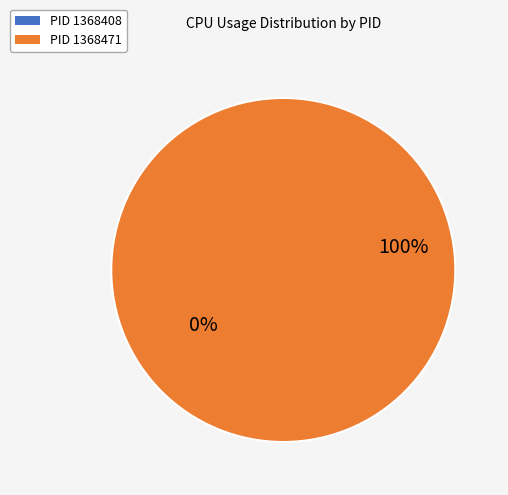

Is there a majority slice in this chart?

Yes